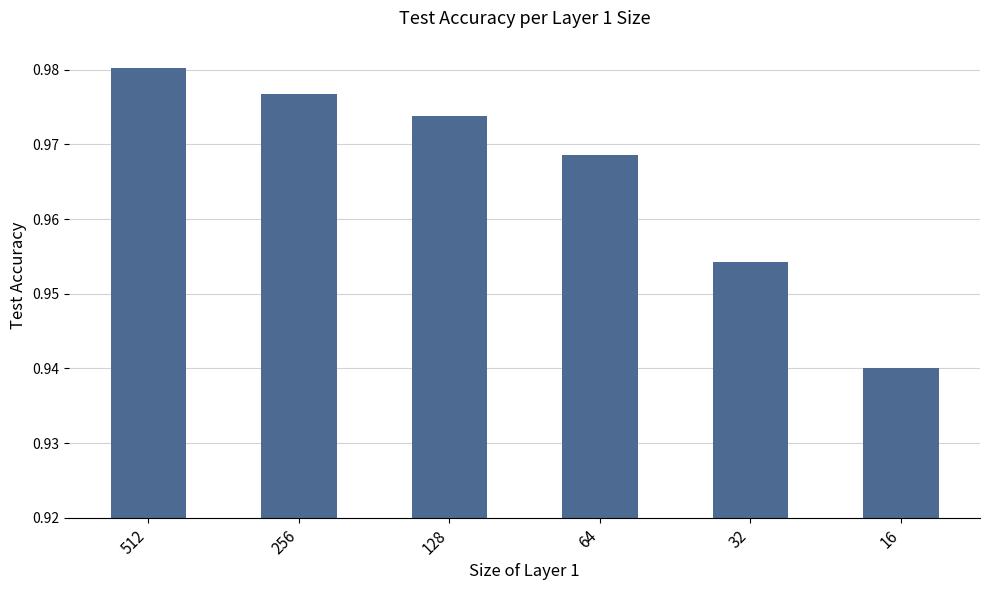

Which has a higher value, 512 or 64?

512